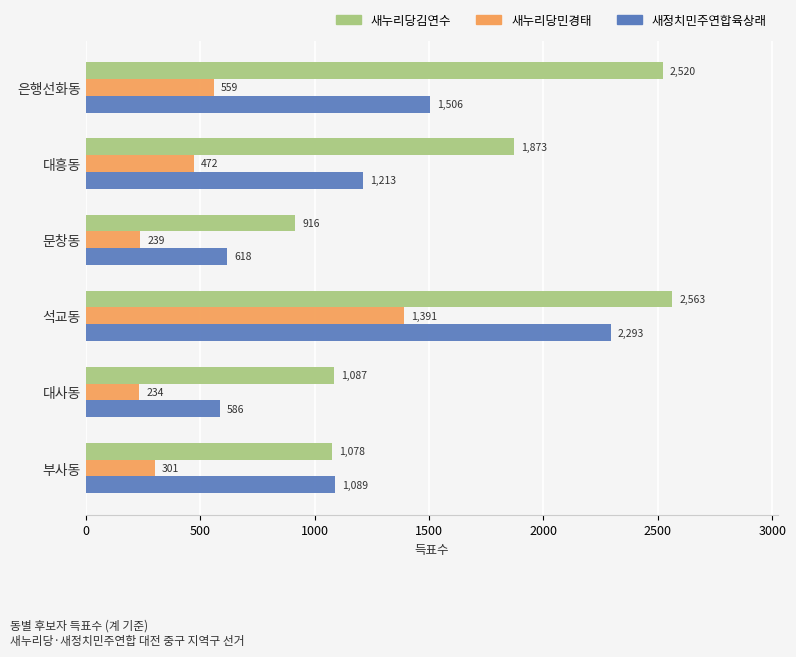

What are all the series names shown in the legend?

새누리당김연수, 새누리당민경태, 새정치민주연합육상래